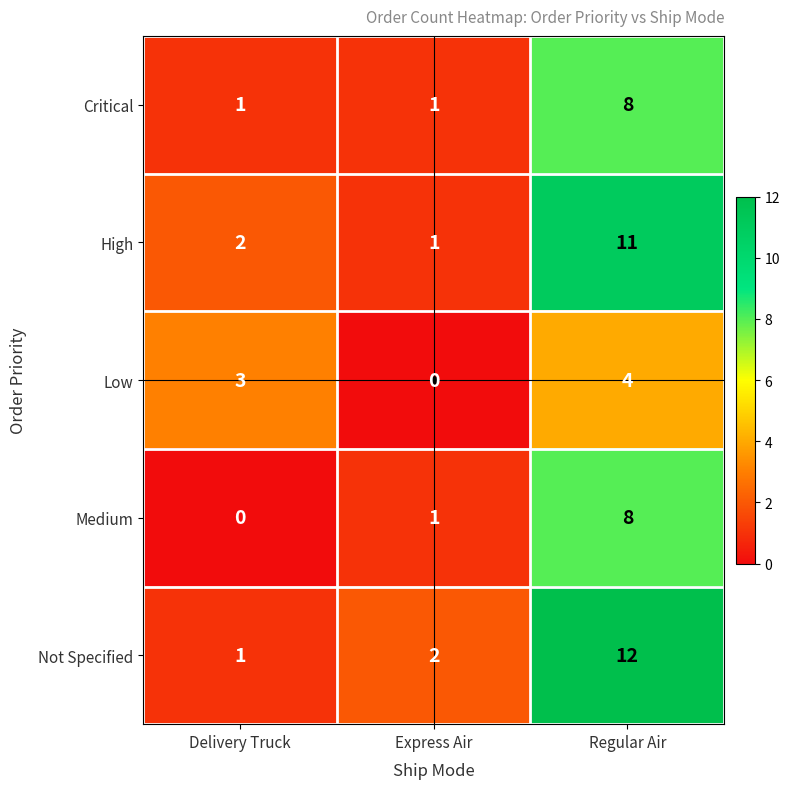

What is the maximum value for Not Specified?

12